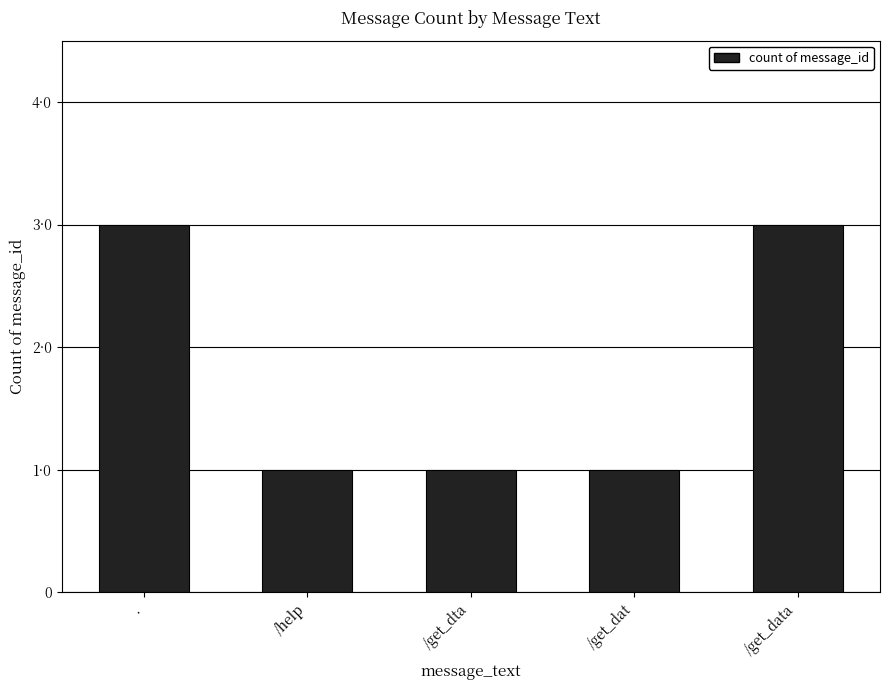

Does the chart contain any negative values?

No